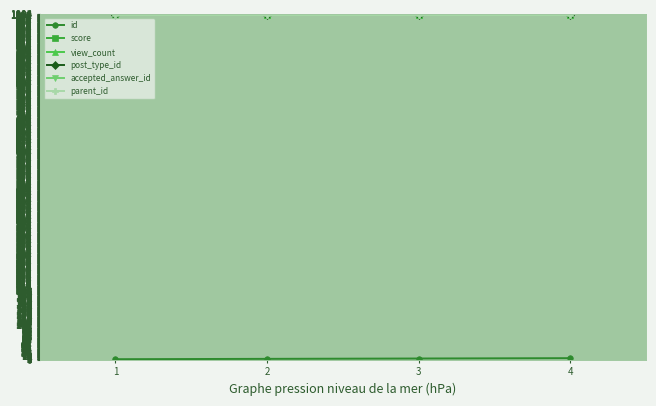

What is the greatest value displayed?

1001.5